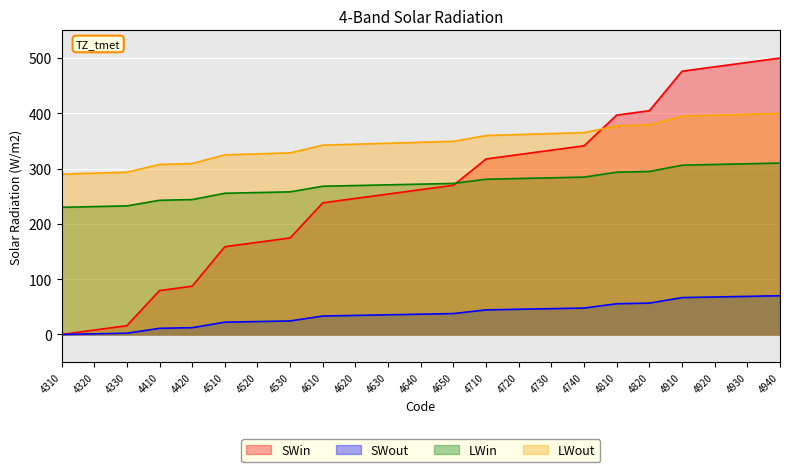

Between 4330 and 4740, which is larger?

4740